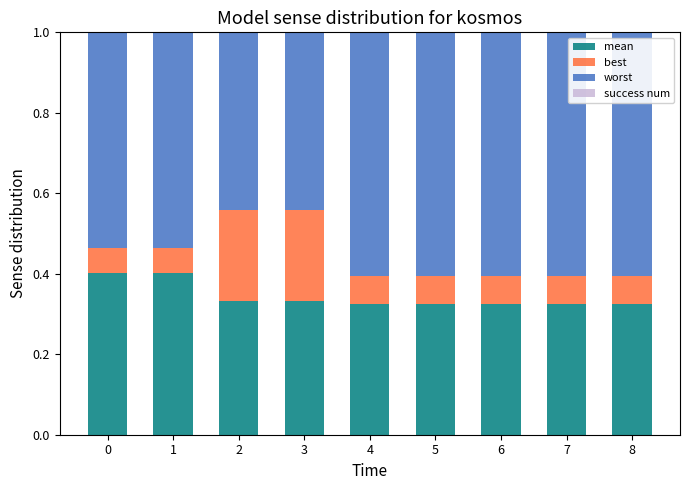

Is it true that mean equals 0.5 at 4?

False